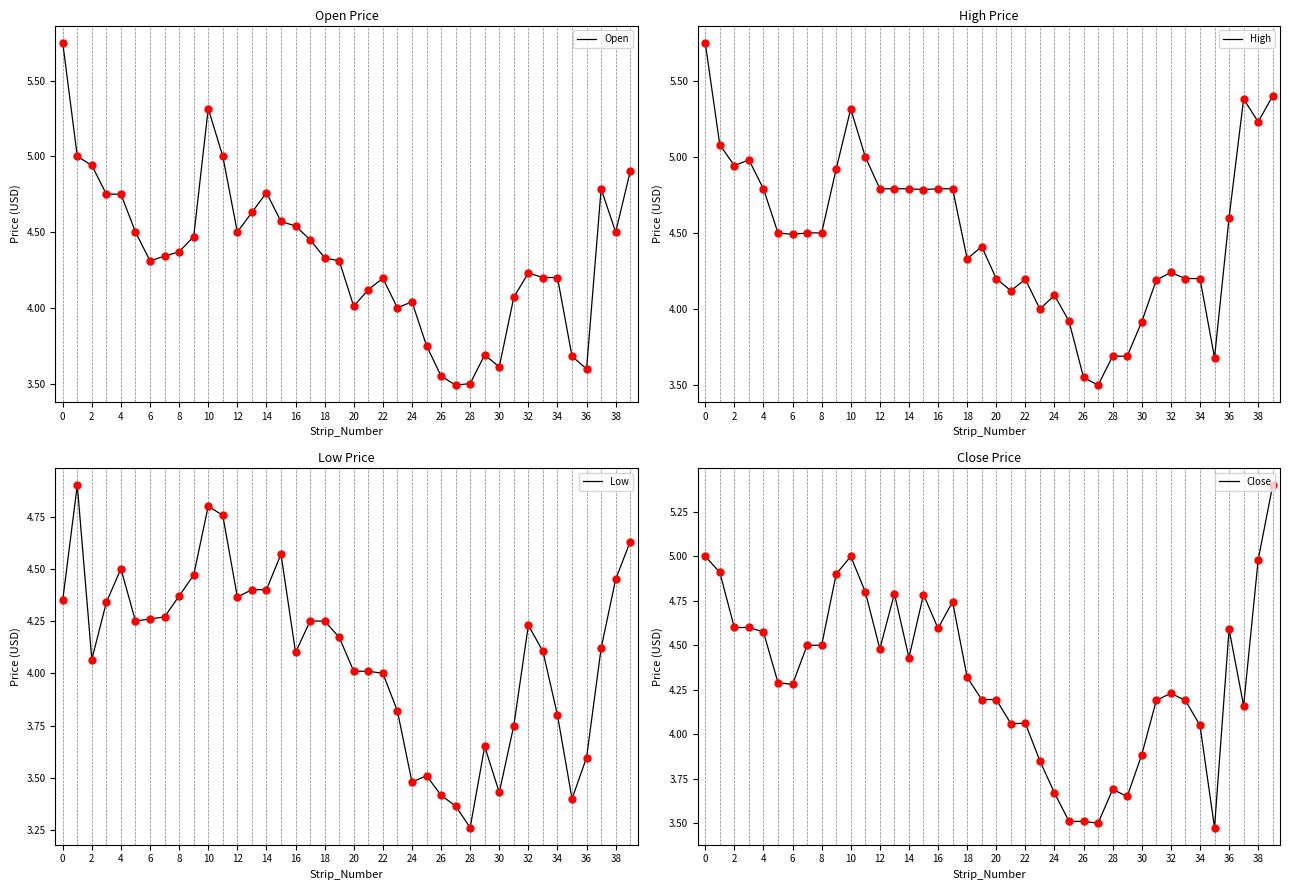

Which series has the largest Y range (max minus min)?

Open